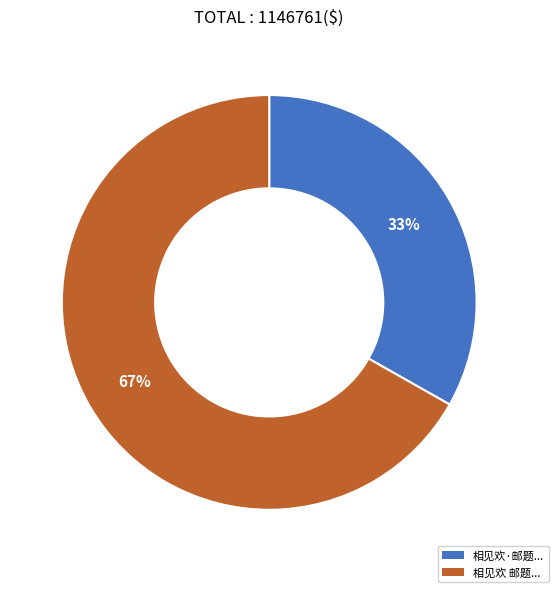

To the nearest percent, what is the average slice percentage?

50%